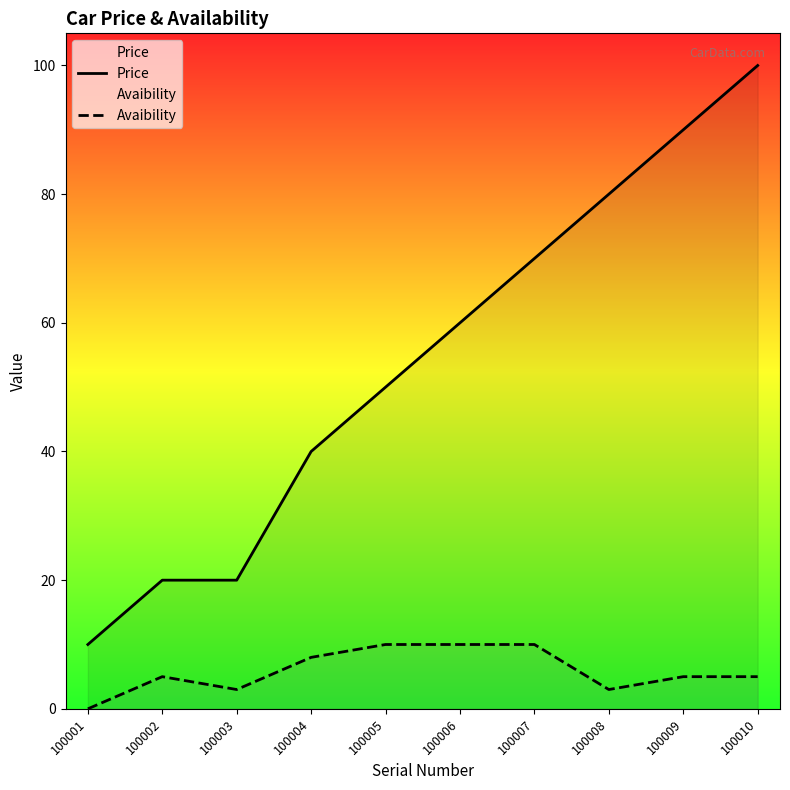

What is the value of the Avaibility point at the 6th from the left?

10